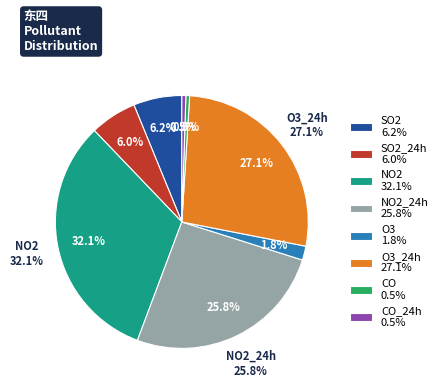

Rank the categories by value from highest to lowest.

NO2, O3_24h, NO2_24h, SO2, SO2_24h, O3, CO_24h, CO